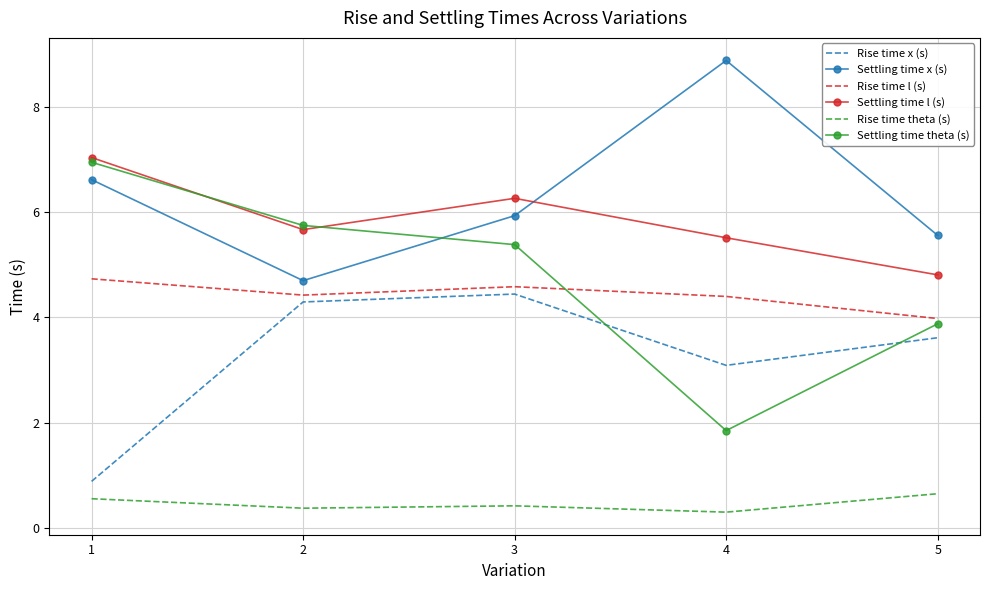

What is the total value across all series at 4?

24.0